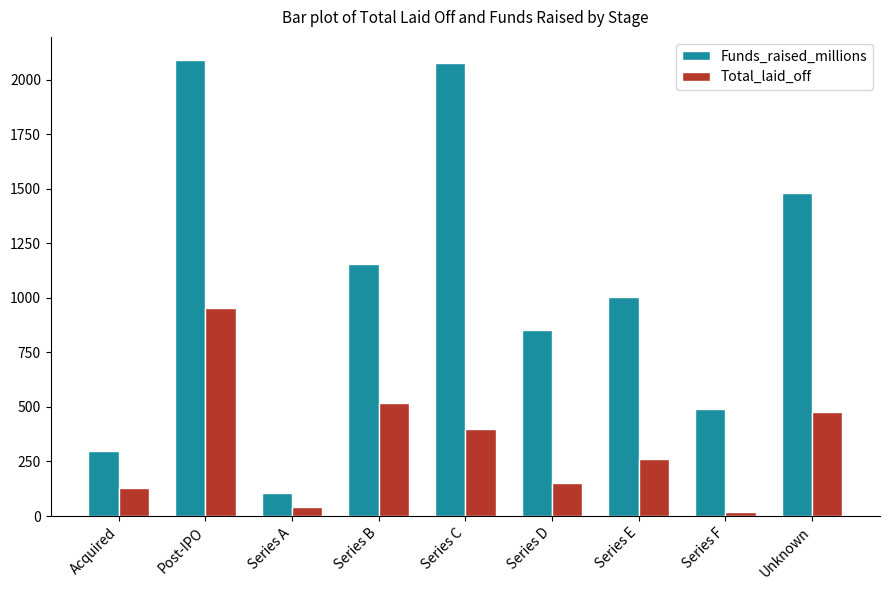

What is the maximum value for Funds_raised_millions?

2091